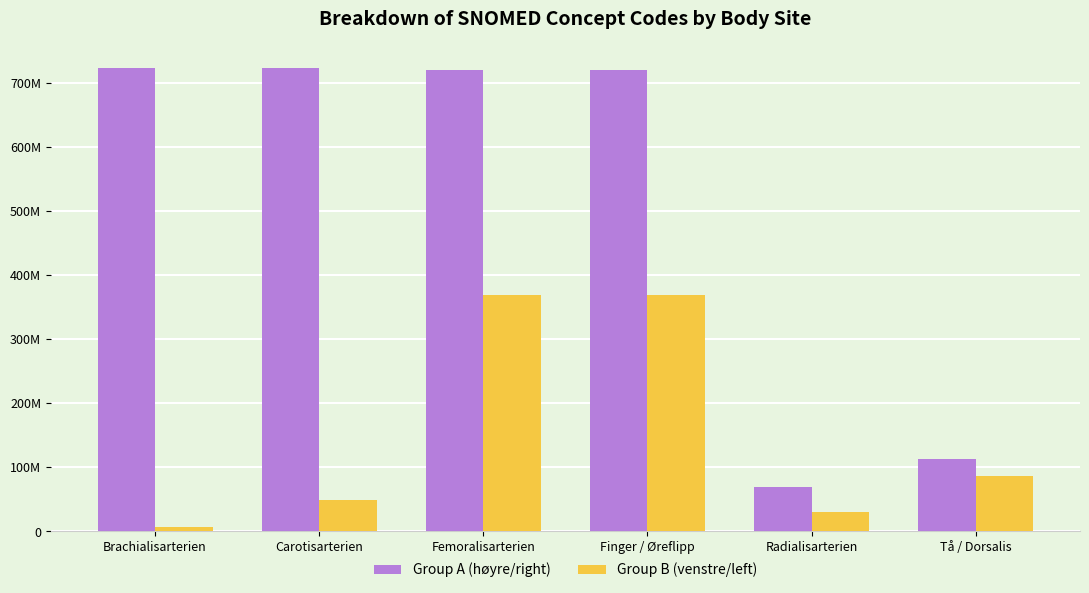

At how many categories does at least one series exceed 147236497?

4